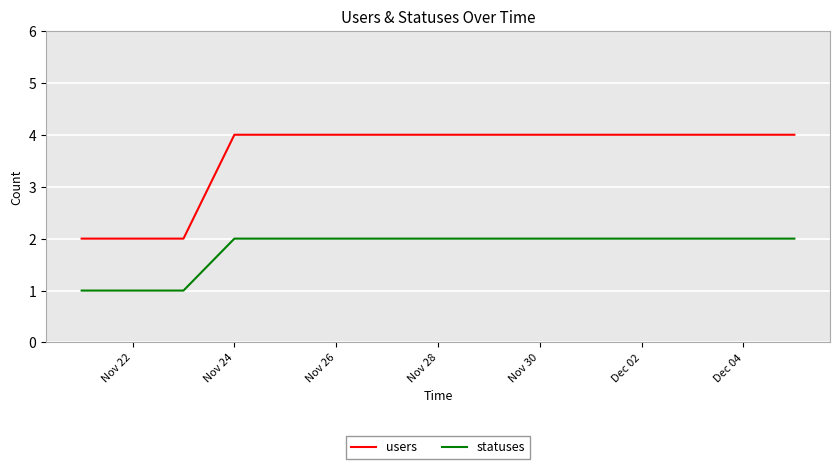

Which series has the largest range (max minus min)?

users